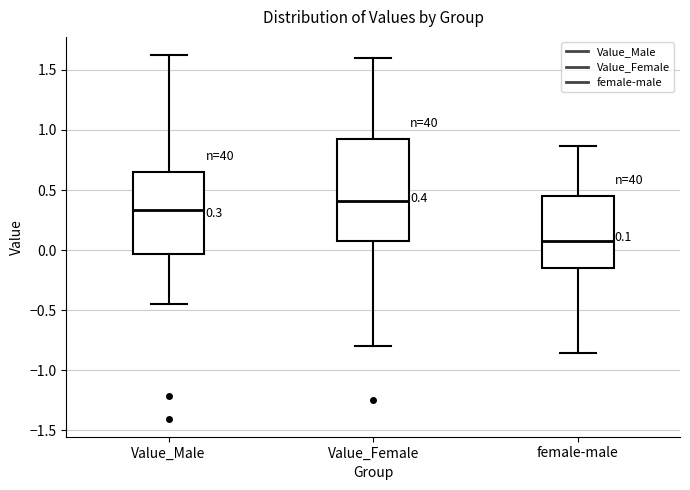

Which box is the tallest, from its lower edge to its upper edge?

Value_Female